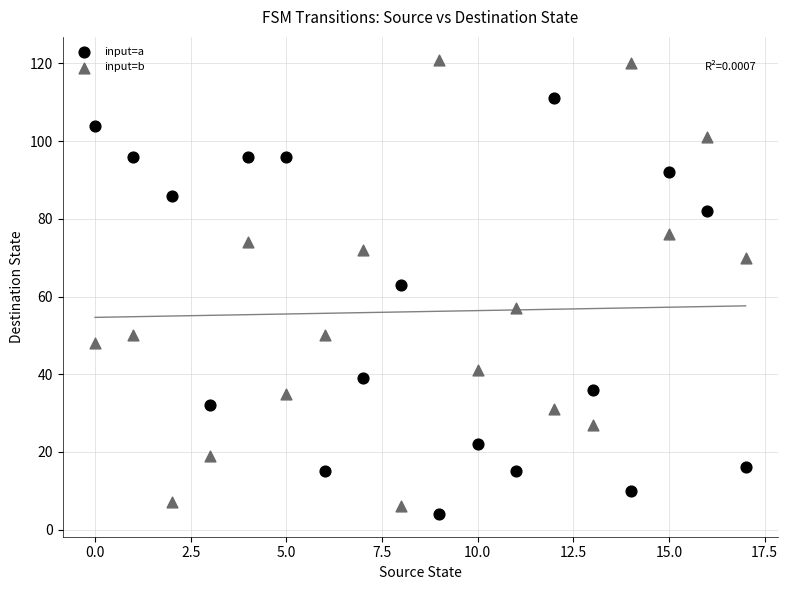

Which series has the largest Y range (max minus min)?

input=b